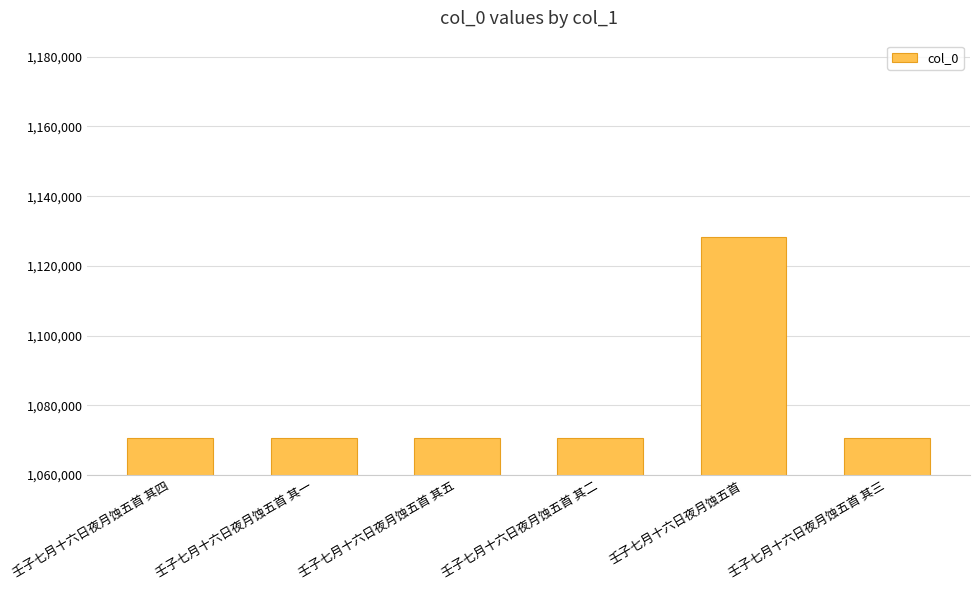

What is the average value?

1080208